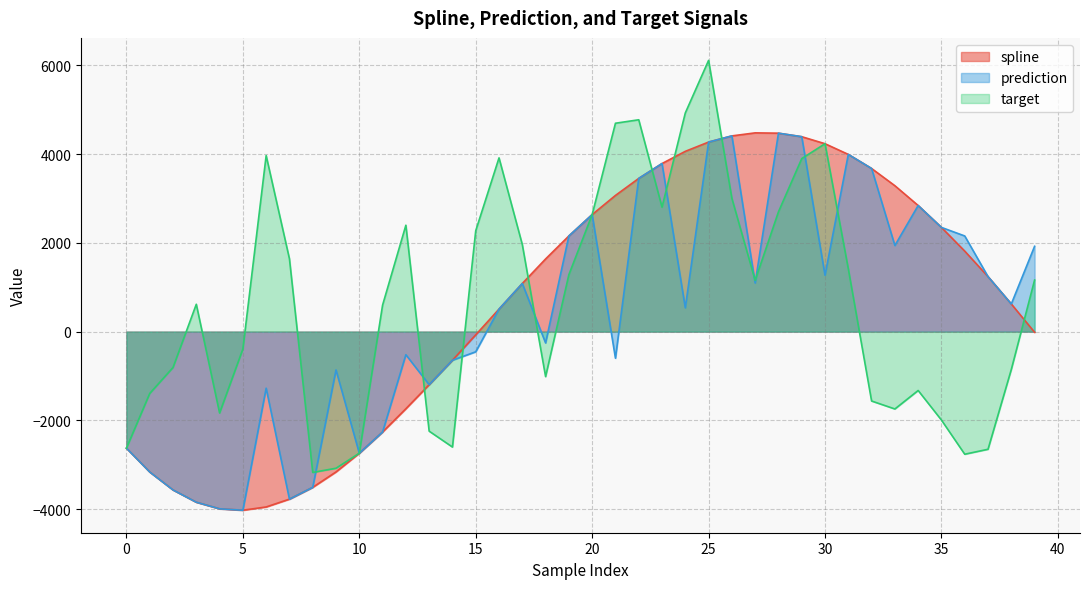

Reading right to left, list all the values displayed in this chart.

spline: -14.4	623.0	1239.8	1814.5	2348.2	2841.7	3287.9	3676.1	3993.4	4234.3	4392.6	4472.0	4479.0	4410.6	4271.6	4062.6	3787.9	3452.7	3069.1	2637.8	2156.1	1637.5	1084.9	507.8	-72.4	-645.2	-1195.8	-1738.2	-2261.9	-2740.3	-3161.8	-3509.1	-3774.7	-3951.2	-4024.8	-3992.9	-3844.1	-3567.7	-3163.4	-2626.4
prediction: 1922.4	623.0	1239.8	2155.6	2348.2	2841.7	1941.0	3676.1	3993.4	1270.6	4392.6	4472.0	1095.0	4410.6	4271.6	536.3	3787.9	3452.7	-598.8	2637.8	2156.1	-255.5	1084.9	507.8	-454.7	-645.2	-1195.8	-520.8	-2261.9	-2740.3	-863.5	-3509.1	-3774.7	-1274.6	-4024.8	-3992.9	-3844.1	-3567.7	-3163.4	-2626.4
target: 1162.2	-852.6	-2651.2	-2762.7	-1993.3	-1326.6	-1743.1	-1563.7	1415.6	4234.3	3898.6	2699.1	1154.7	3004.1	6112.4	4927.8	2805.1	4774.2	4696.0	2637.8	1283.5	-1013.8	1962.0	3915.7	2273.8	-2601.3	-2242.9	2397.8	597.9	-2740.3	-3078.4	-3173.3	1641.1	3967.8	-392.3	-1833.8	616.6	-808.1	-1393.1	-2626.4